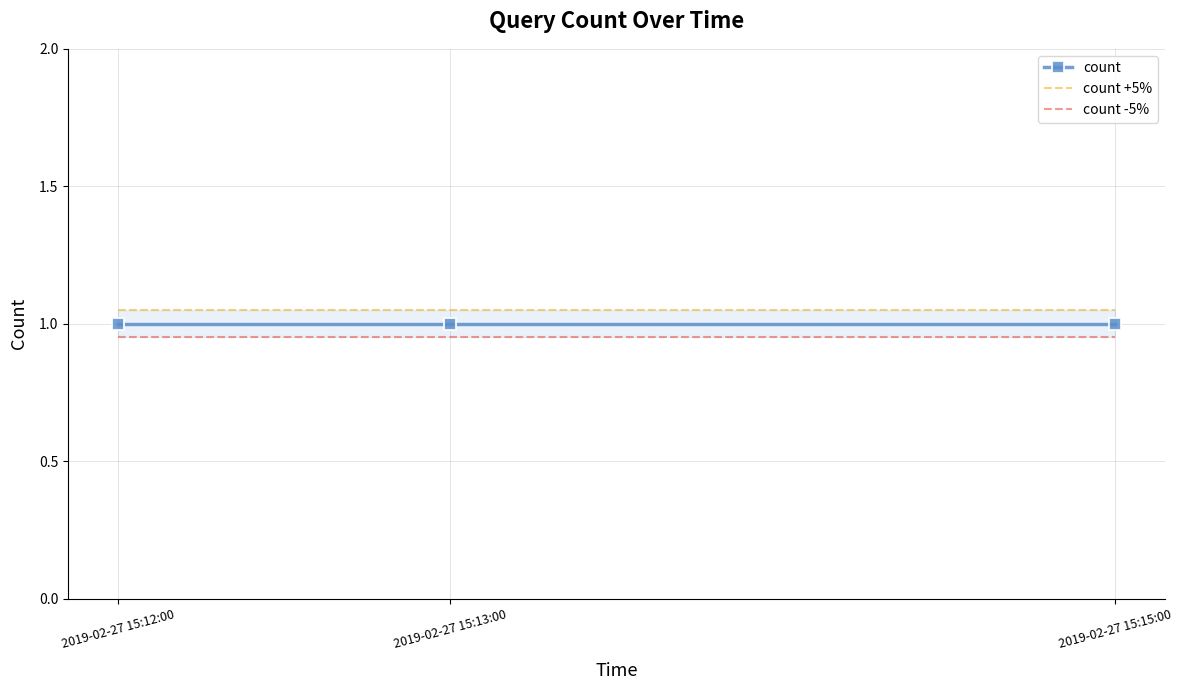

What is the value of the count +5% point at the 1st from the left?

1.1